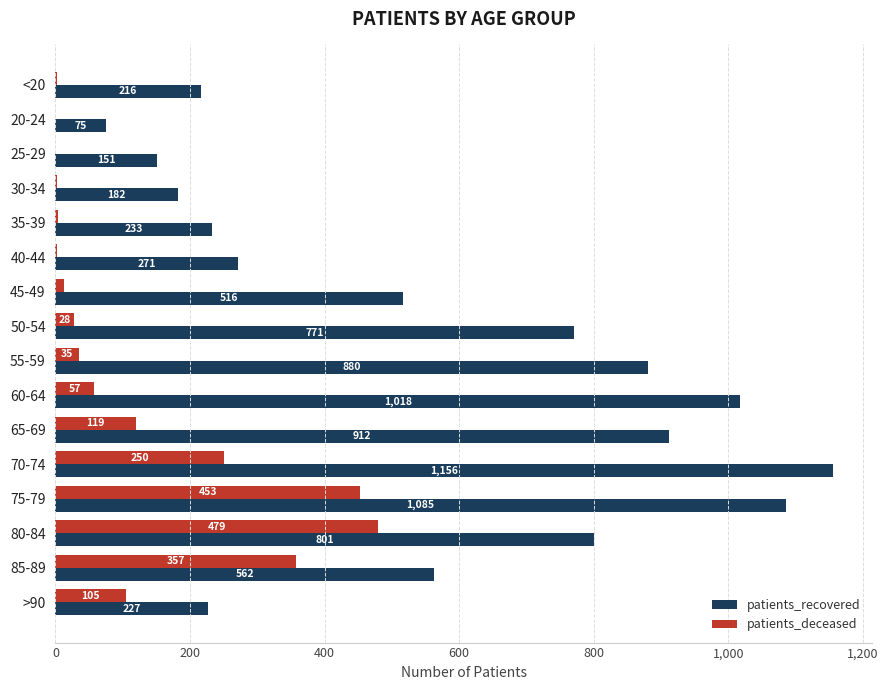

Between 55-59 and 80-84, which series saw the biggest shift?

patients_deceased